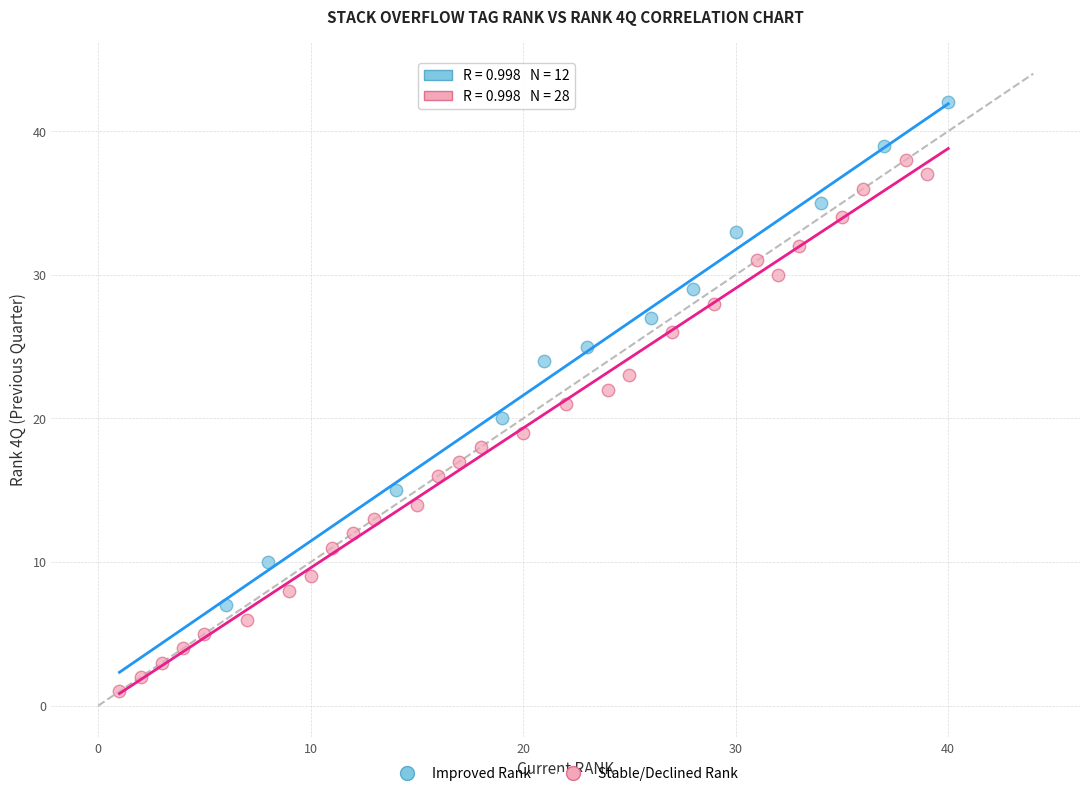

Which series has the widest spread of Y values?

Stable/Declined Rank